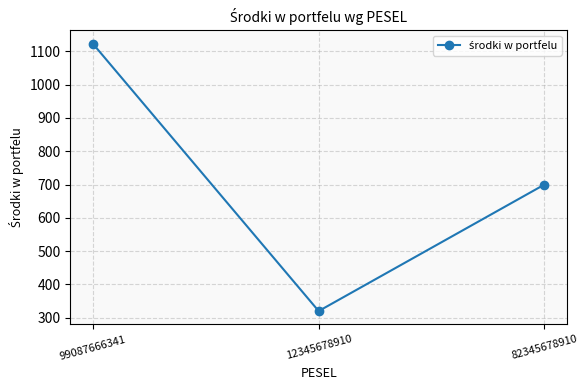

True or false: the data shows 1123 at 99087666341.

True